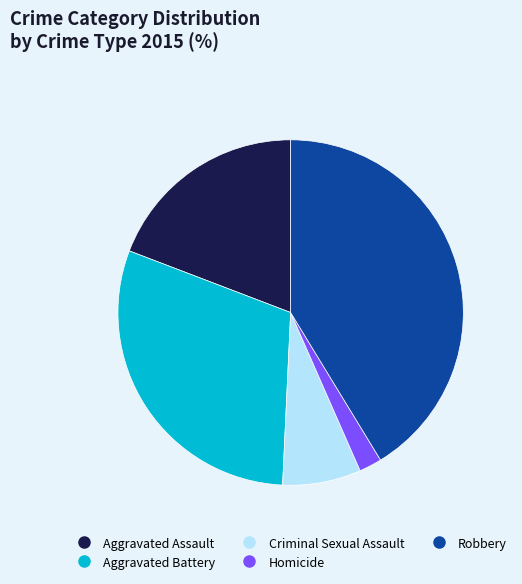

Between Aggravated Battery and Homicide, which is larger?

Aggravated Battery